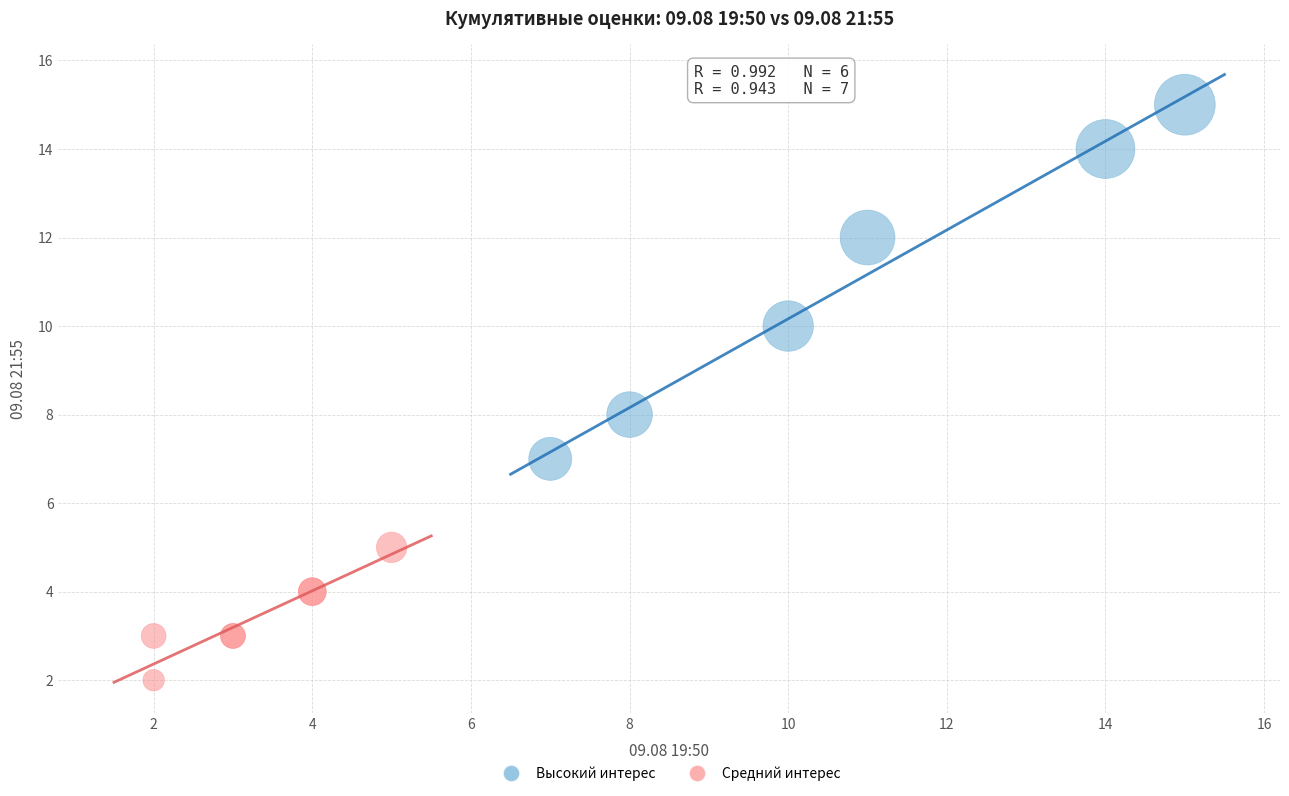

Which series has the widest spread of Y values?

Высокий интерес